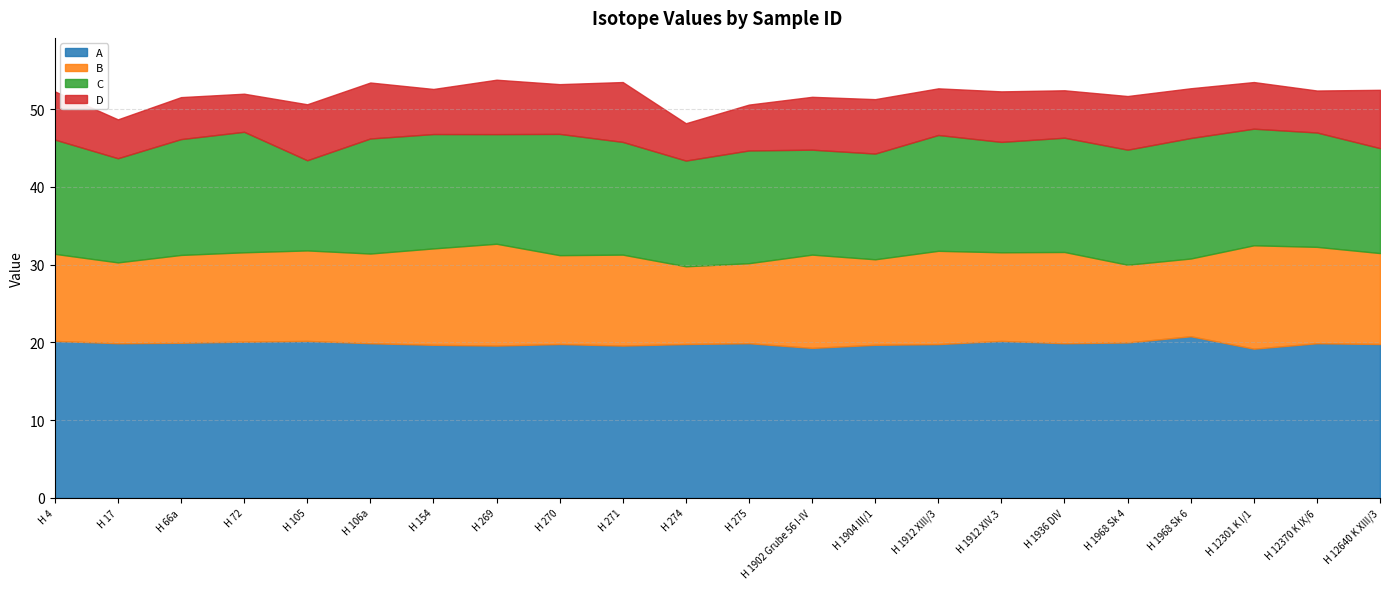

What is the difference between the maximum and minimum values in the C series?

4.0